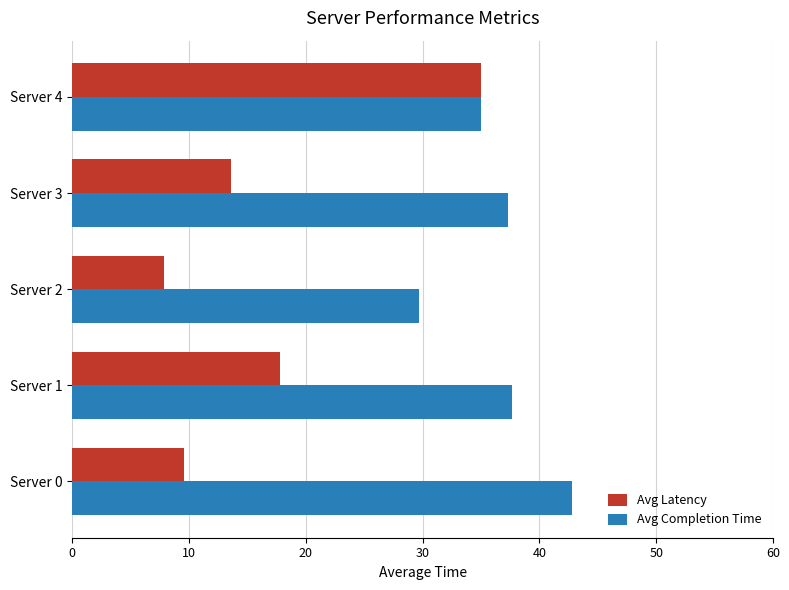

What is the minimum value for Avg Latency?

7.9